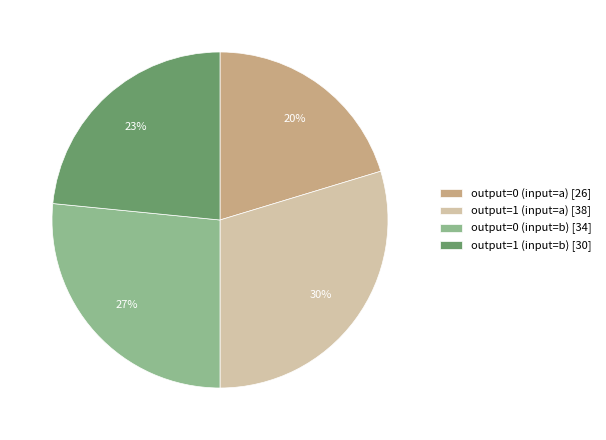

What percentage is the output=0 (input=b) slice, to the nearest percent?

27%